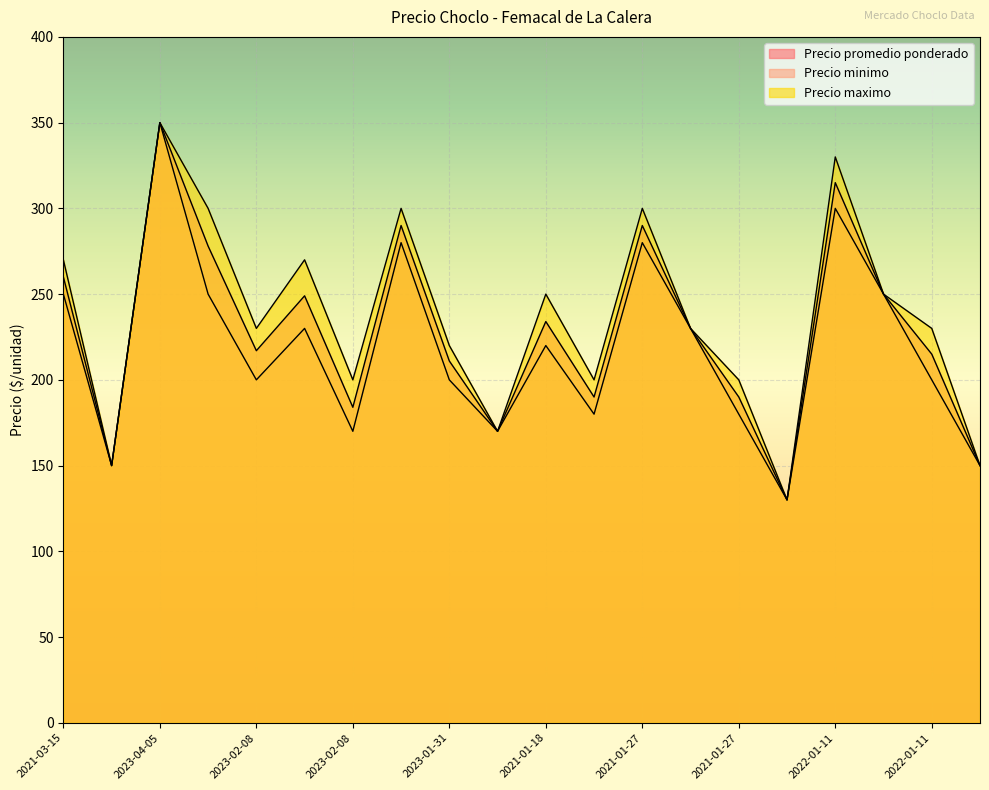

What is the label of the 19th point from the left?

2022-01-11